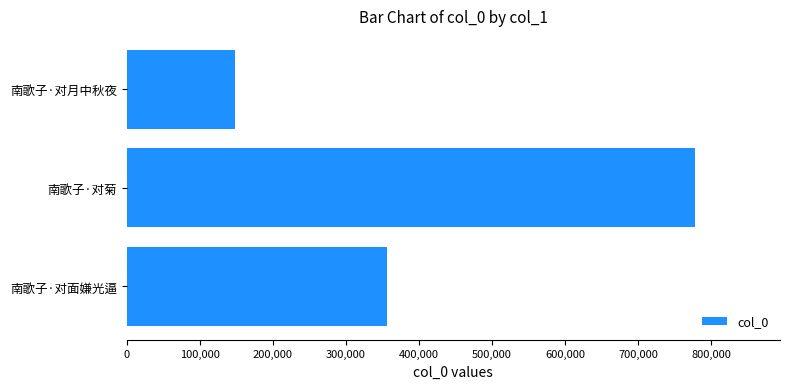

The chart shows a value of 777777 at 南歌子·对菊. True or false?

True